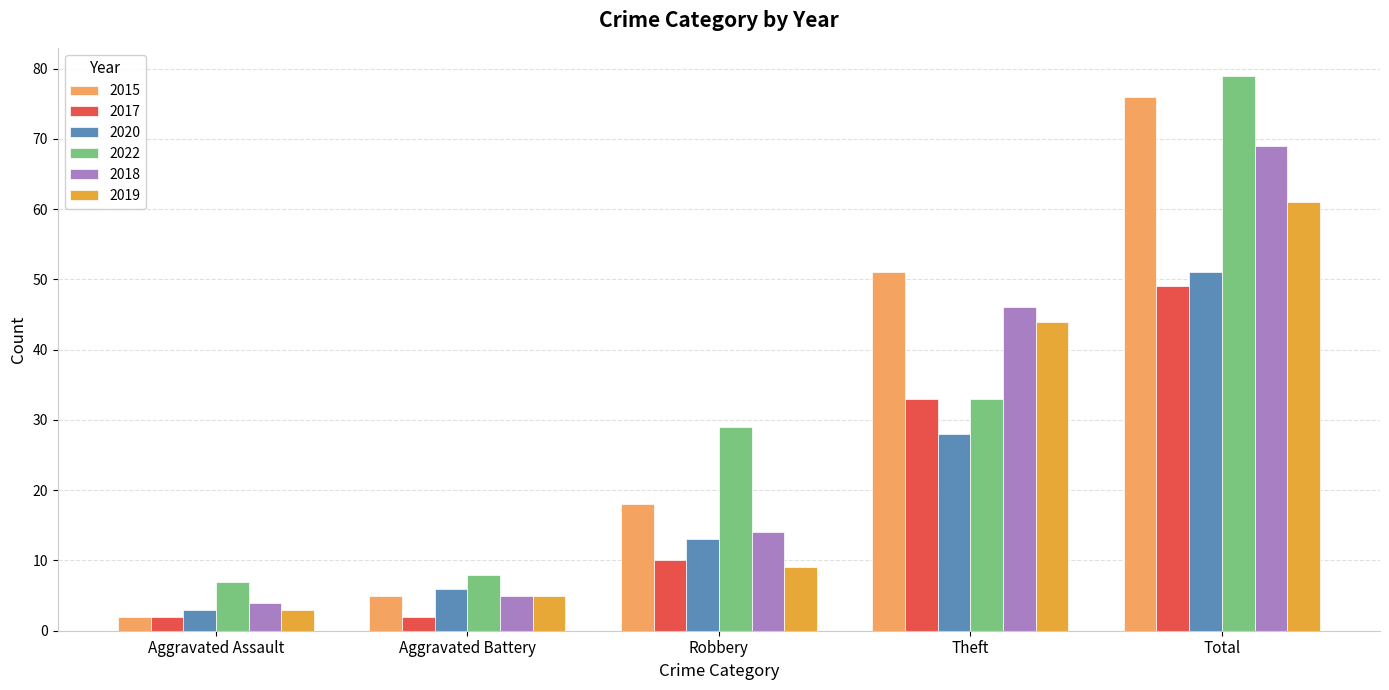

What is the total value across all series at Robbery?

93